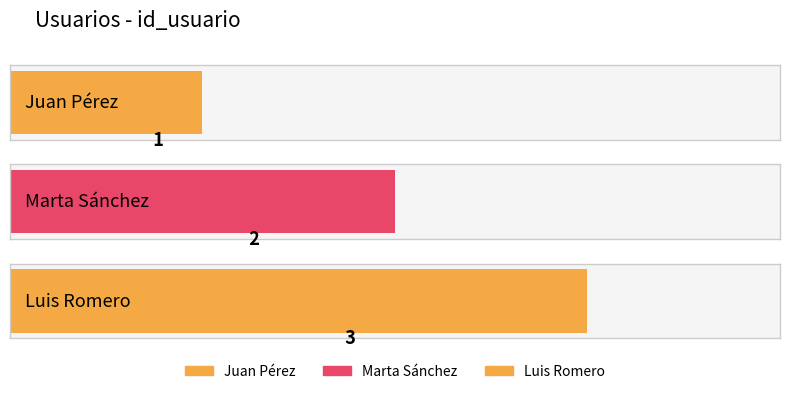

List the labels in order of value, smallest first.

Juan Pérez, Marta Sánchez, Luis Romero